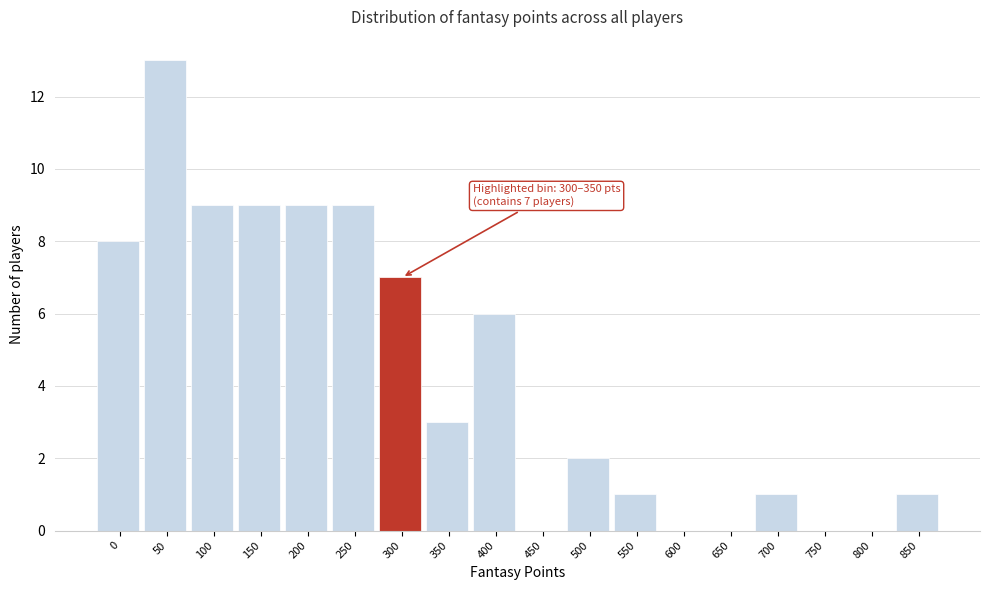

Reading left to right, what are all the values shown in this chart?

0=8	50=13	100=9	150=9	200=9	250=9	300=7	350=3	400=6	450=0	500=2	550=1	600=0	650=0	700=1	750=0	800=0	850=1